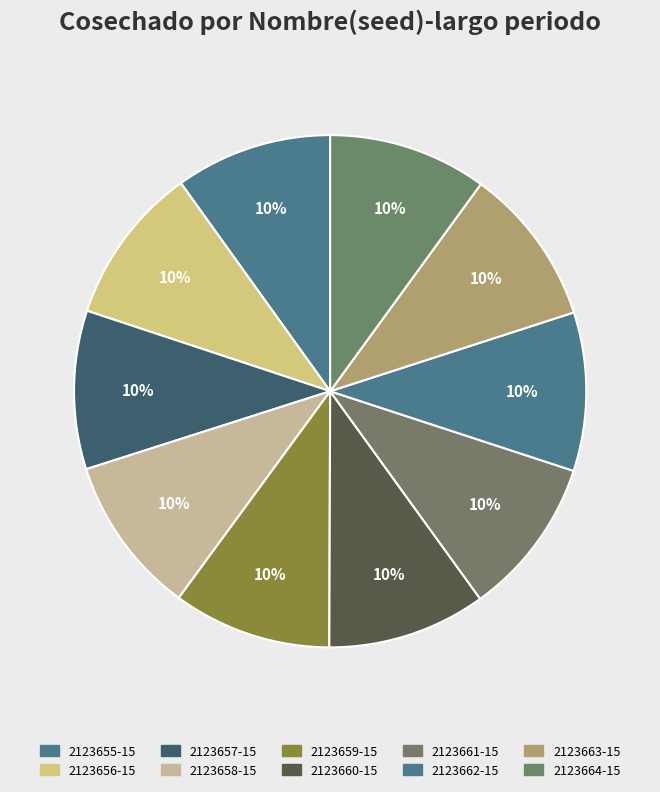

How many slices are in this pie chart?

10